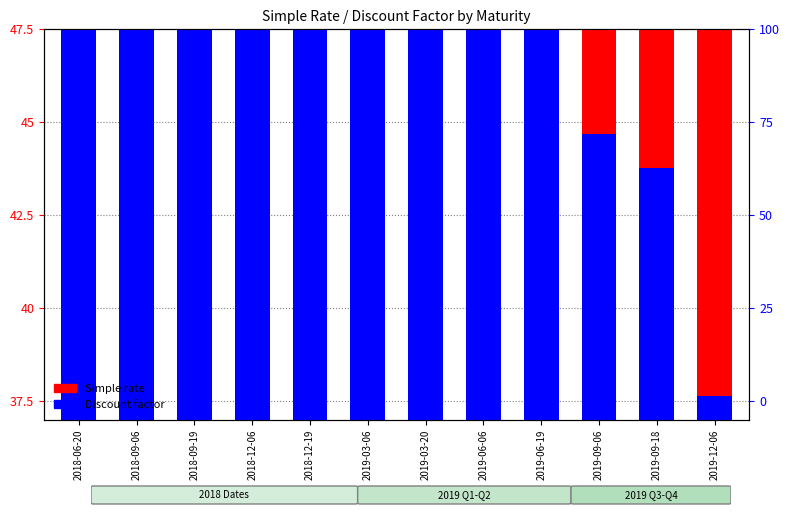

Reading left to right, extract all data points from this chart.

Simple rate (×1000): 23.1	23.1	23.3	24.0	24.1	24.8	24.9	25.6	25.7	26.3	26.4	26.9
Discount factor offset: 39.1	34.1	33.2	28.0	27.1	21.5	20.5	14.7	13.7	7.7	6.8	0.6